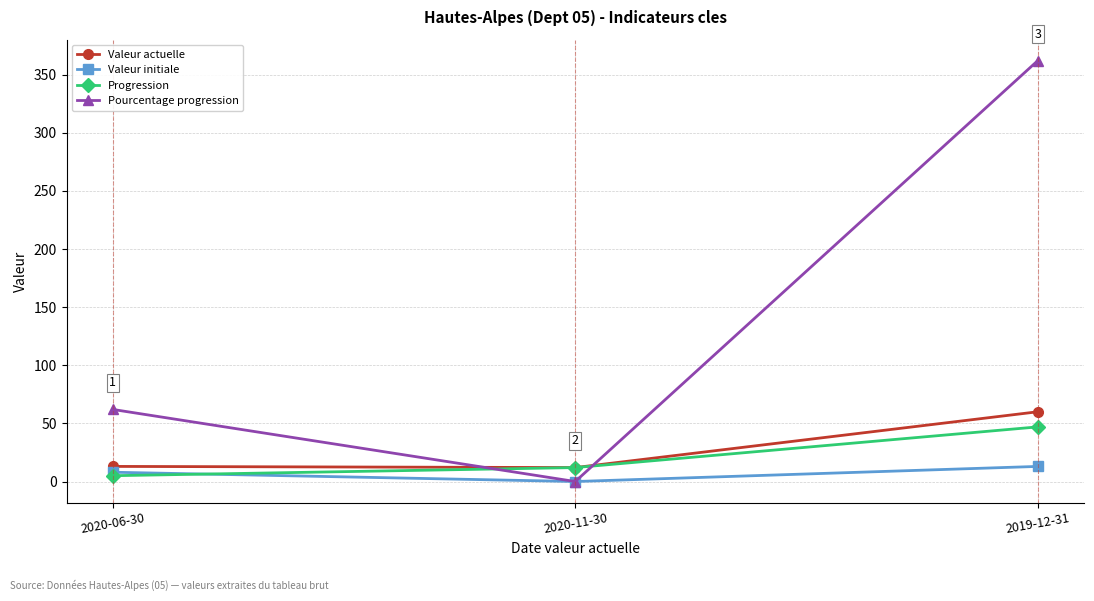

What is the label of the 1st point from the left?

2020-06-30